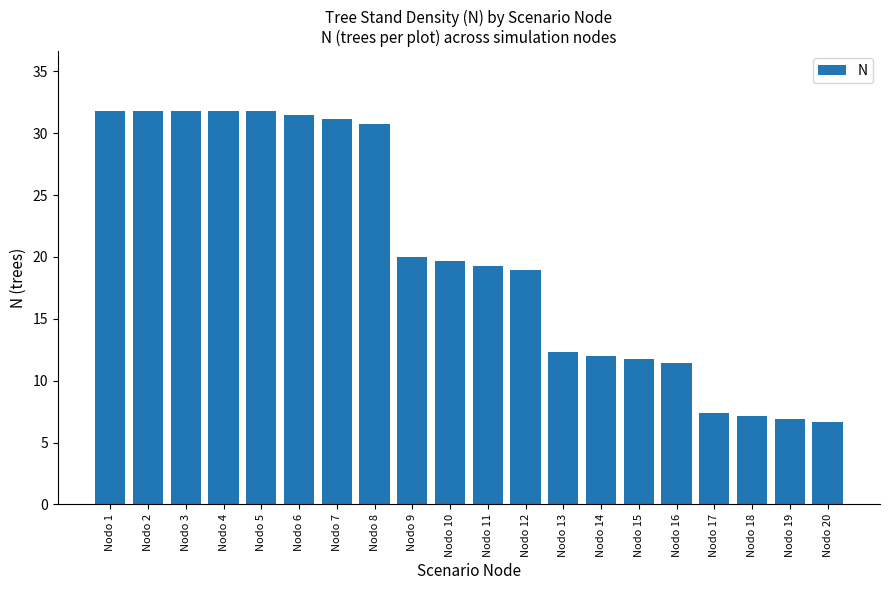

The value at Nodo 5 is 31.8. True or false?

True